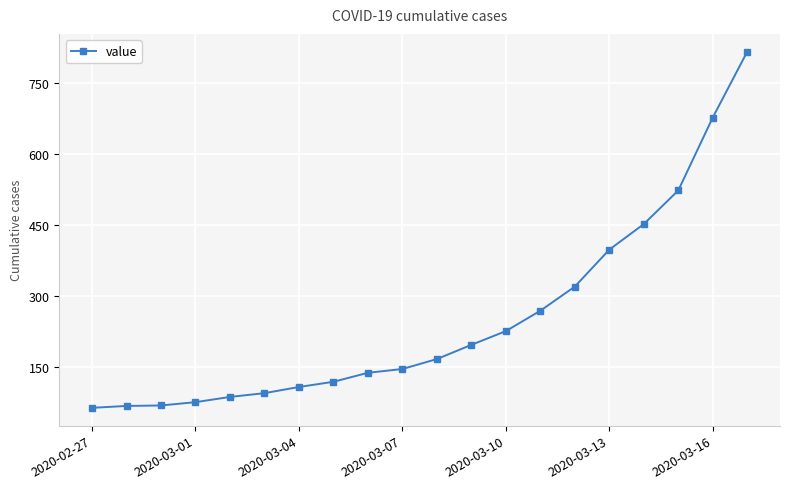

What is the value of the 5th point from the left?

87